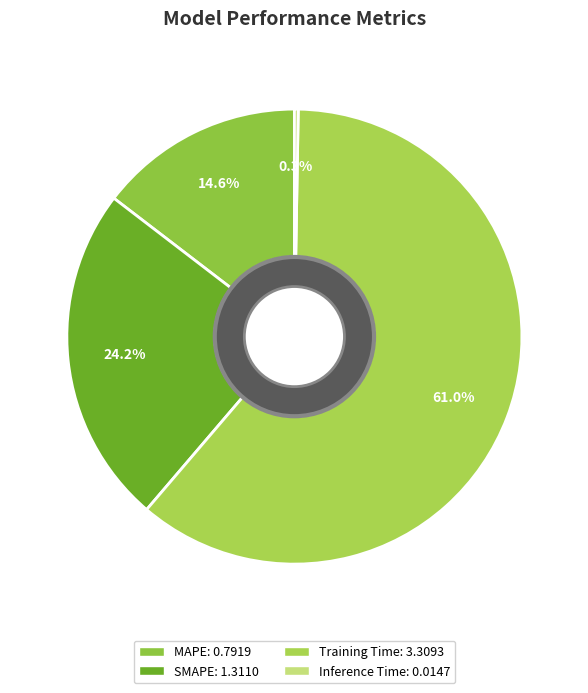

Is the sum of Training Time and SMAPE greater than half?

Yes